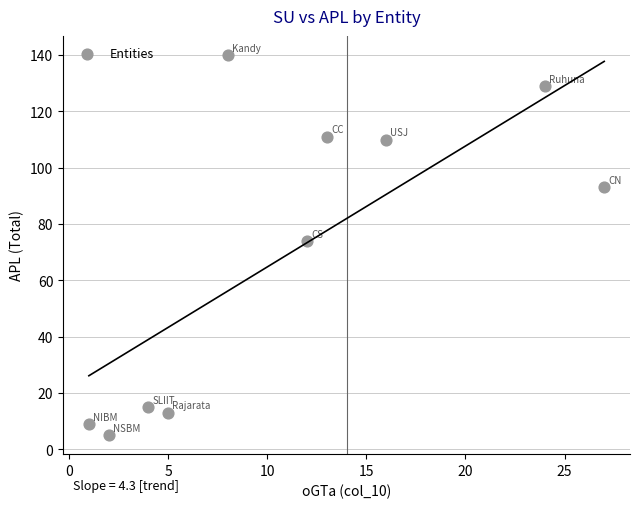

What is the average X value?

11